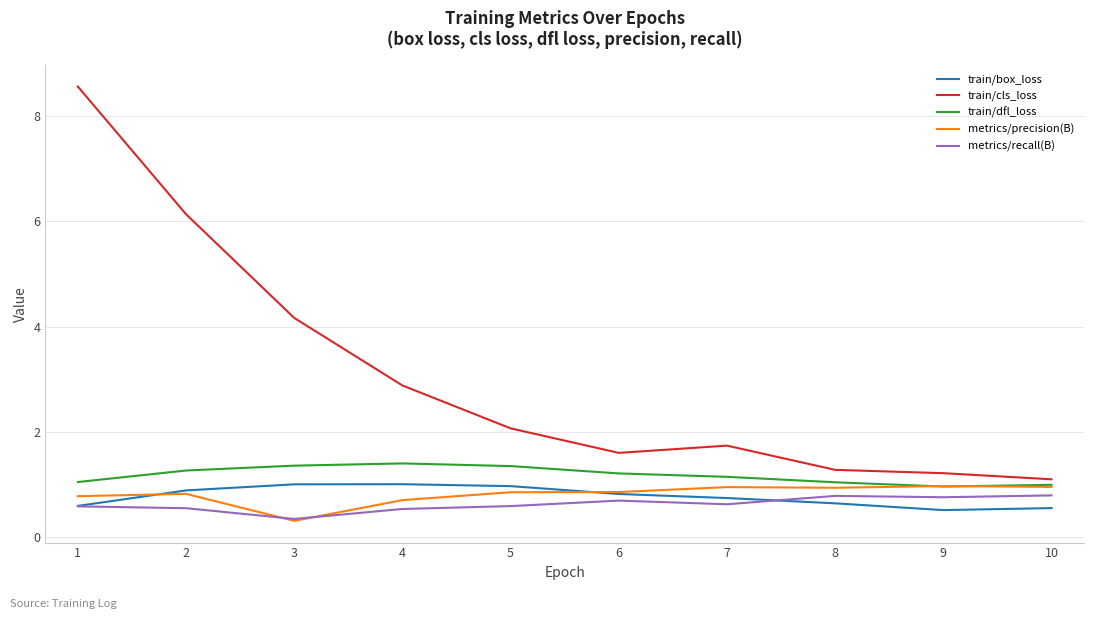

True or false: metrics/recall(B) and train/dfl_loss cross at least once.

False